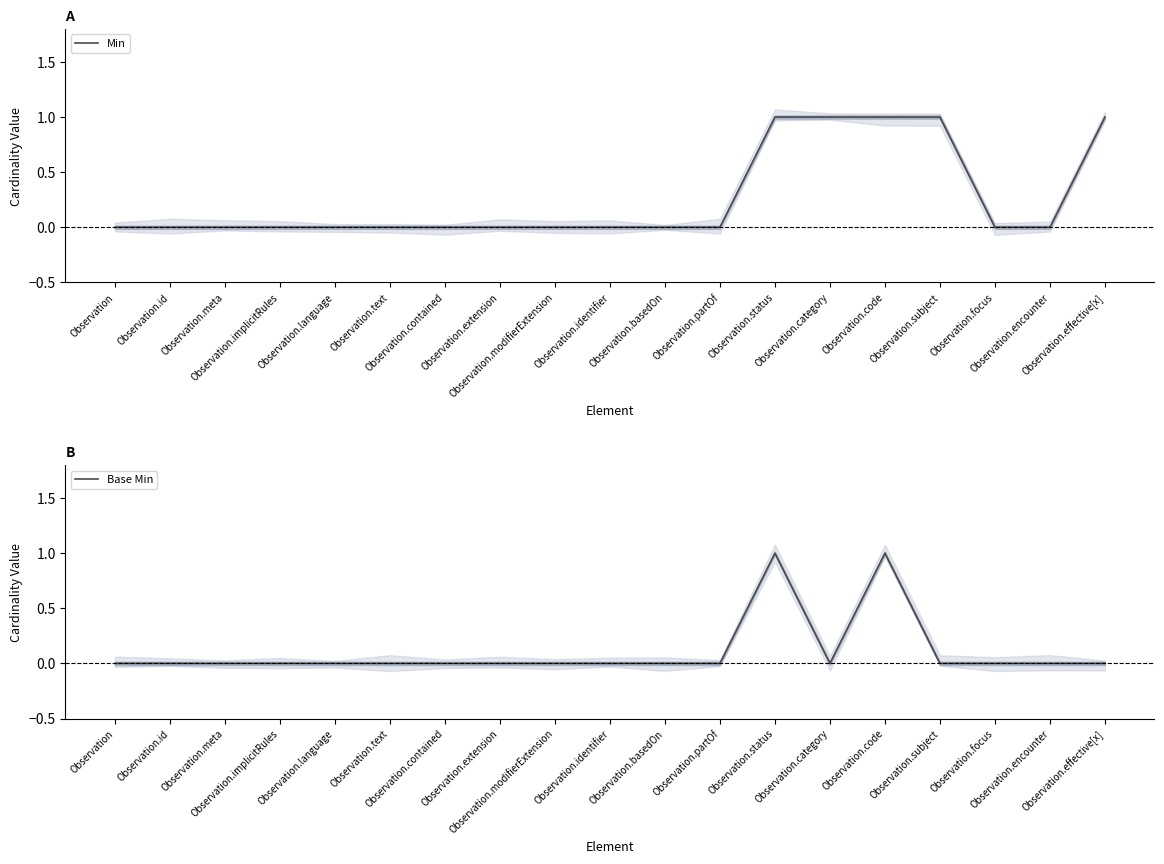

What are all the series names shown in the legend?

Min, Base Min